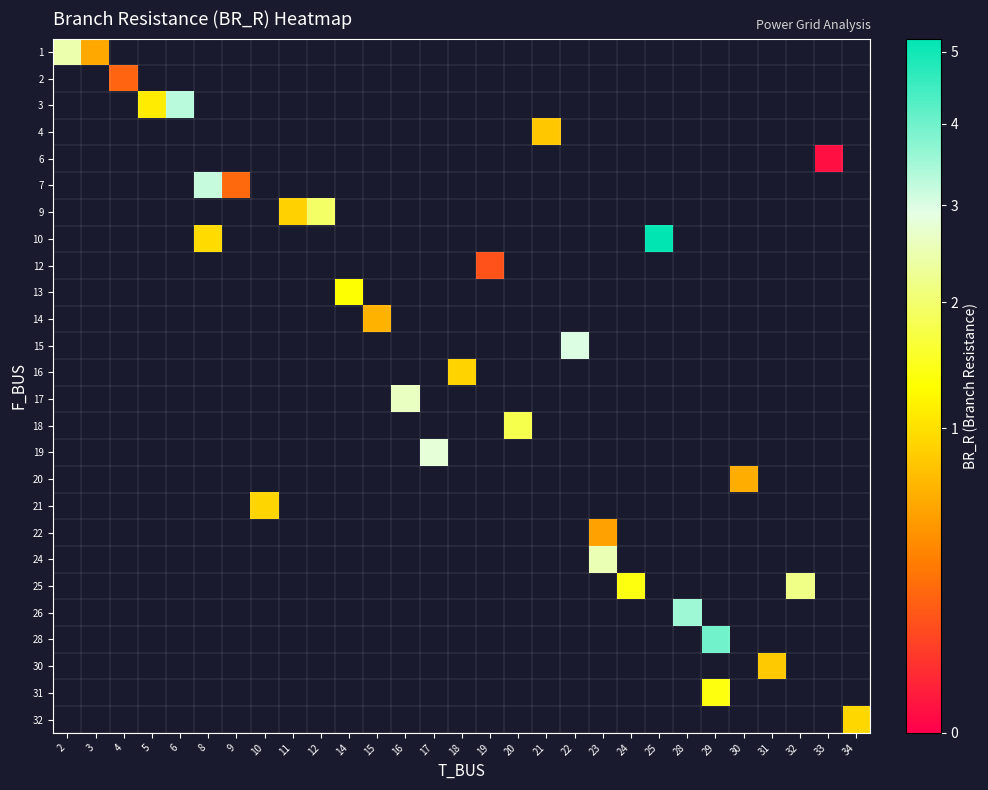

At how many categories does at least one series exceed 2?

11